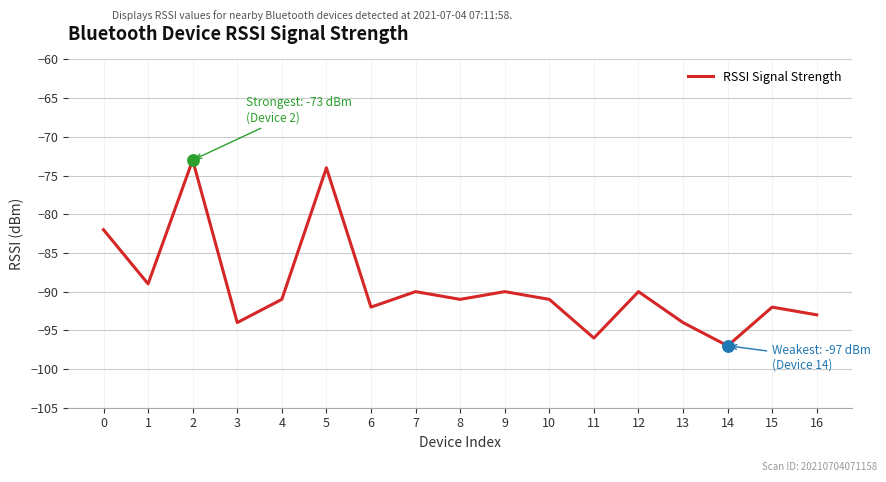

What is the change in value from 2 to 3?

-21